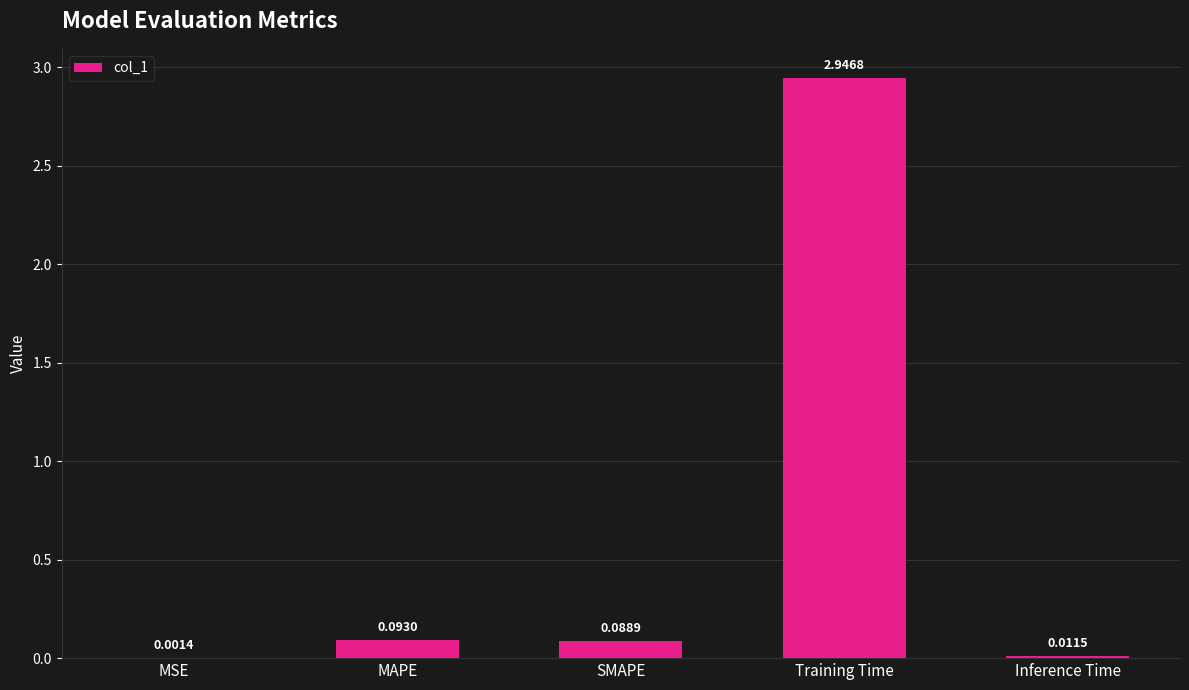

What is the sum of all values?

3.1